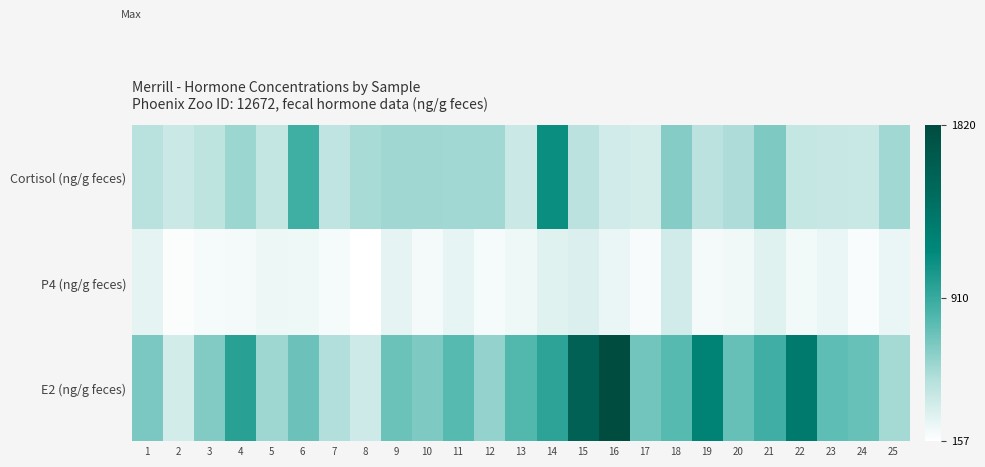

What is the spread (max minus min) of values at 9?

459.2